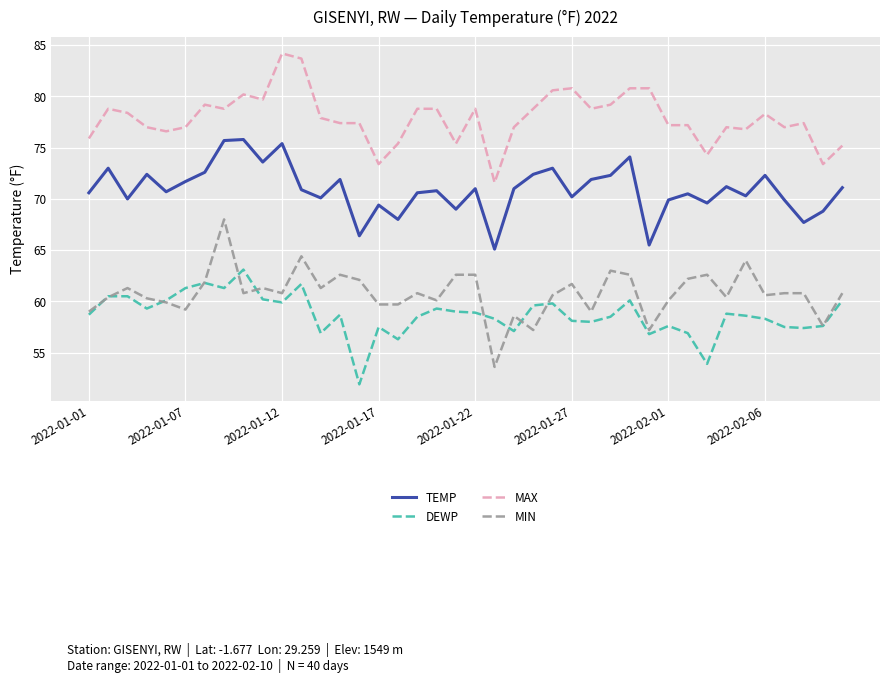

Count the number of categories in the chart.

40